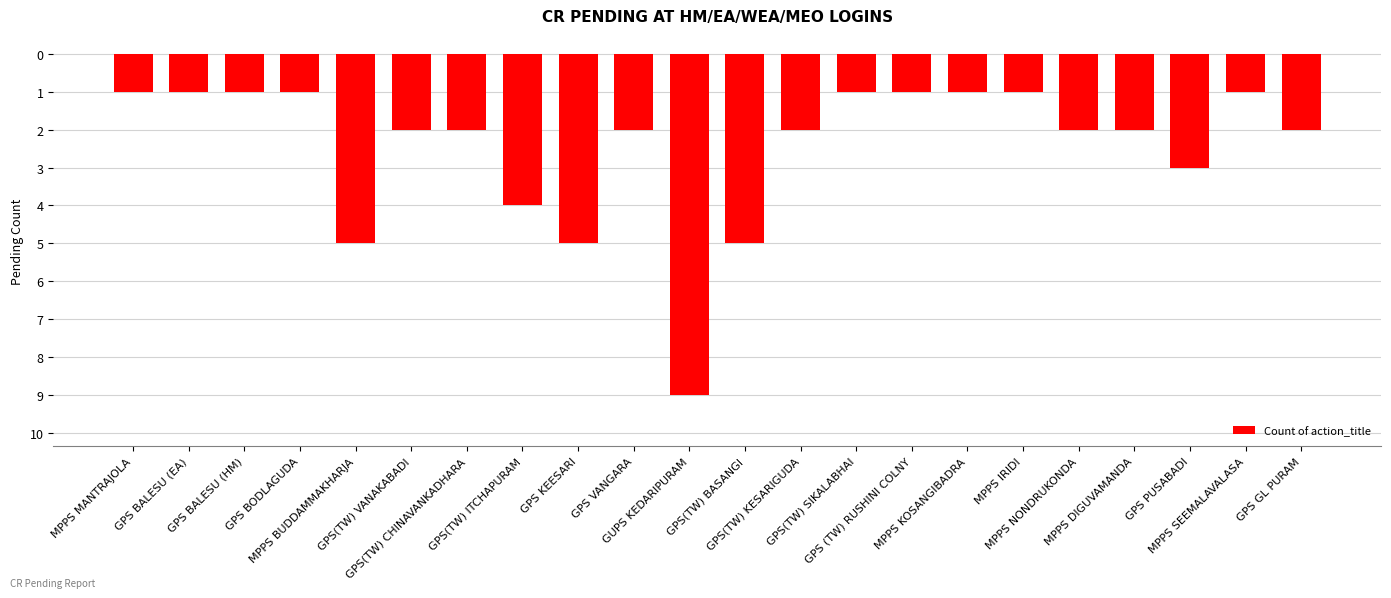

List the labels in order of value, smallest first.

GUPS KEDARIPURAM, MPPS BUDDAMMAKHARJA, GPS KEESARI, GPS(TW) BASANGI, GPS(TW) ITCHAPURAM, GPS PUSABADI, GPS(TW) VANAKABADI, GPS(TW) CHINAVANKADHARA, GPS VANGARA, GPS(TW) KESARIGUDA, MPPS NONDRUKONDA, MPPS DIGUVAMANDA, GPS GL PURAM, MPPS MANTRAJOLA, GPS BALESU (EA), GPS BALESU (HM), GPS BODLAGUDA, GPS(TW) SIKALABHAI, GPS (TW) RUSHINI COLNY, MPPS KOSANGIBADRA, MPPS IRIDI, MPPS SEEMALAVALASA